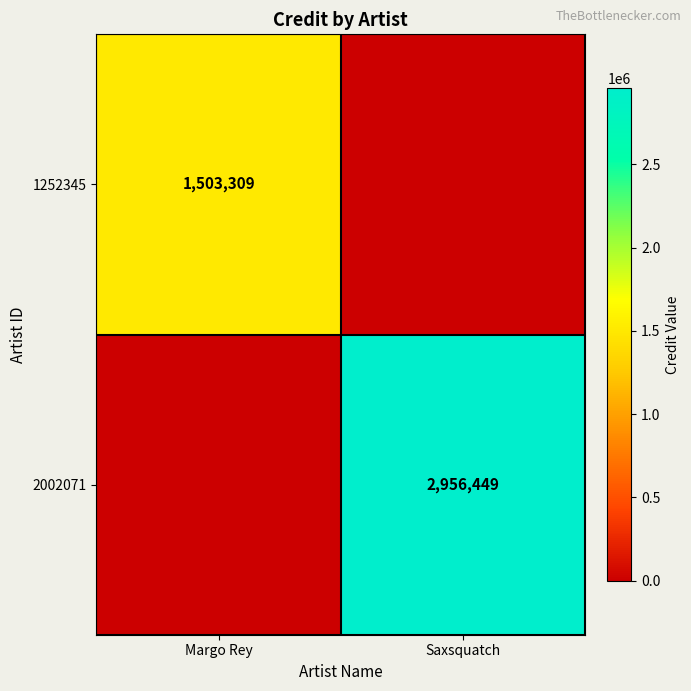

The value of 1252345 at Margo Rey is 542498. True or false?

False